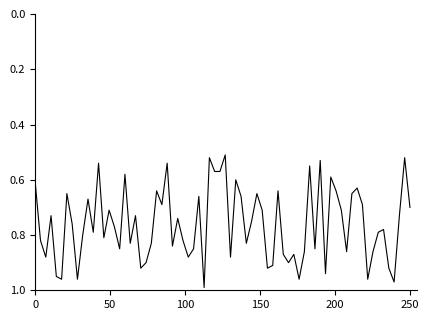

Is it true that the value at 0 is 0.4?

False